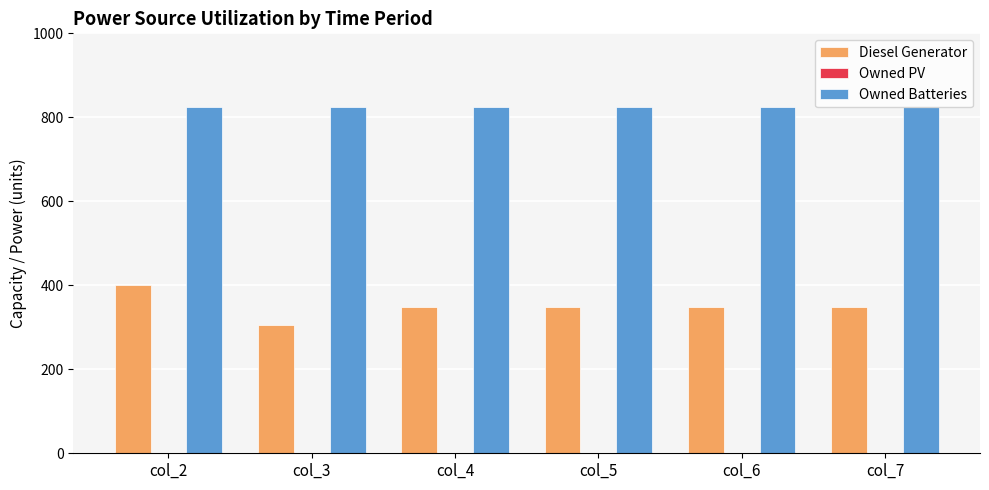

At which category is the sum across all series the highest?

col_2